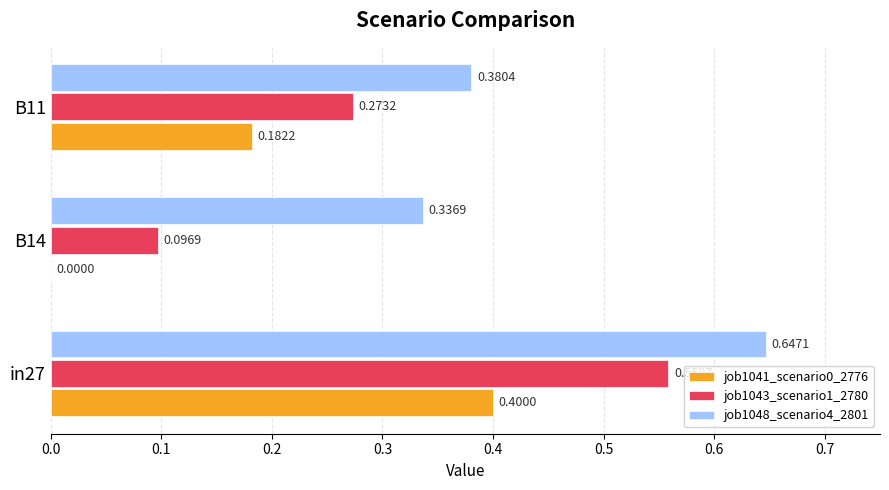

How many job1048_scenario4_2801 values are between 0 and 1?

3